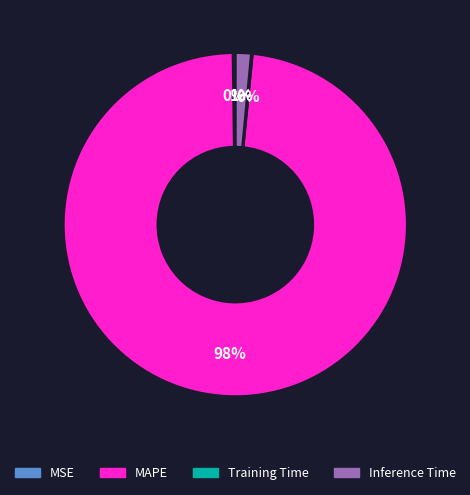

Does MAPE account for over 50% of the chart?

Yes